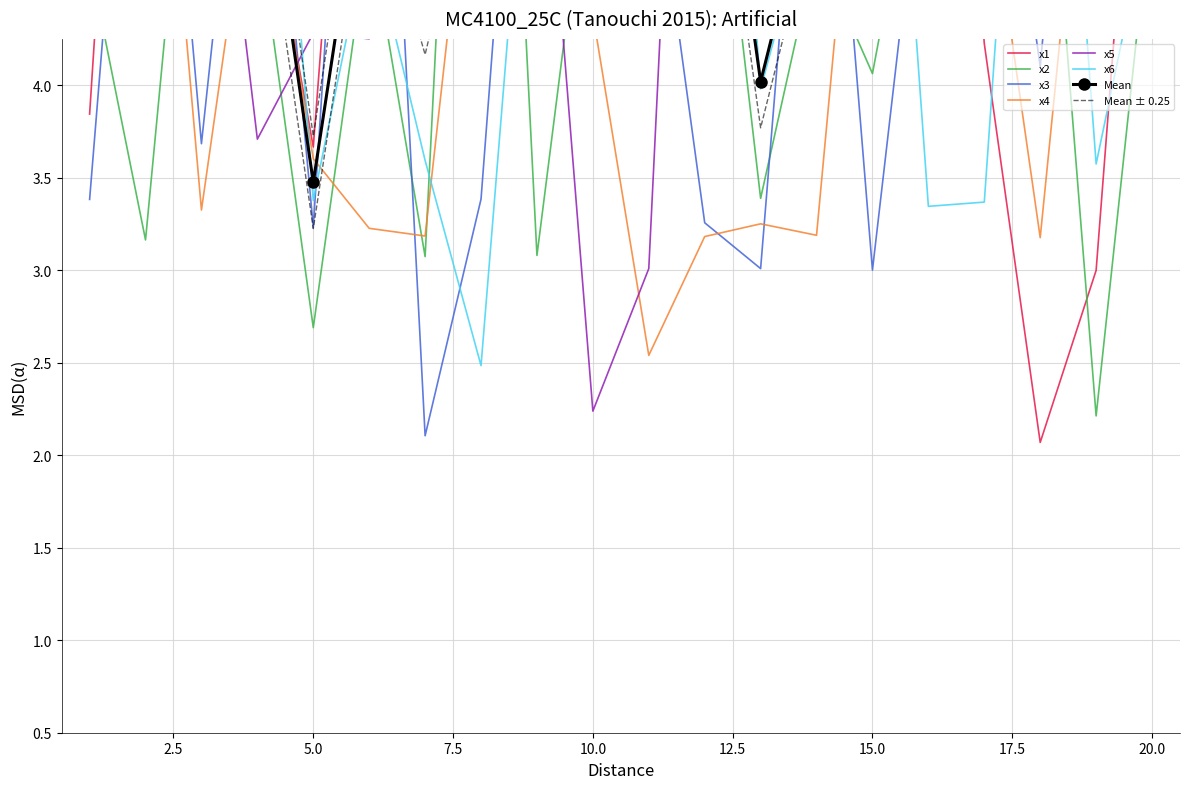

Where is x4 nearest to the value 4?

10